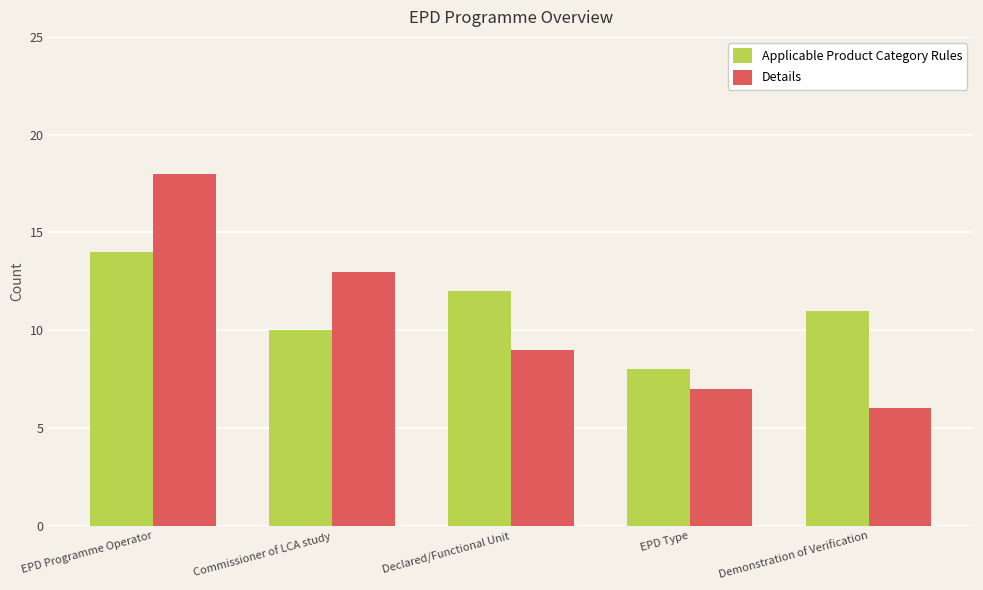

Rank the categories by Applicable Product Category Rules value from lowest to highest.

EPD Type, Commissioner of LCA study, Demonstration of Verification, Declared/Functional Unit, EPD Programme Operator